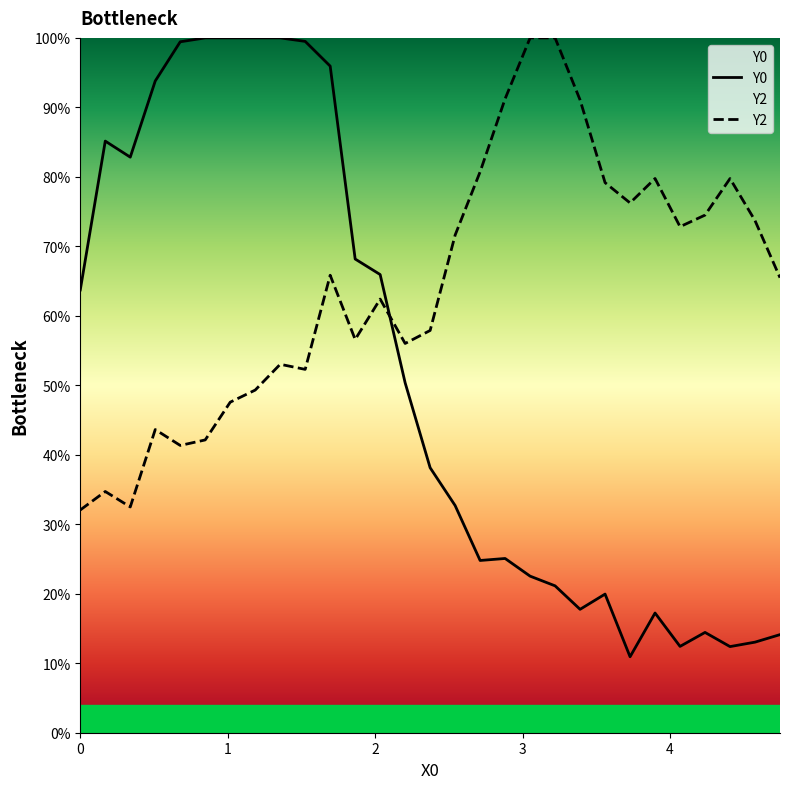

True or false: Y0 has a value of 0.4 at 18.

False